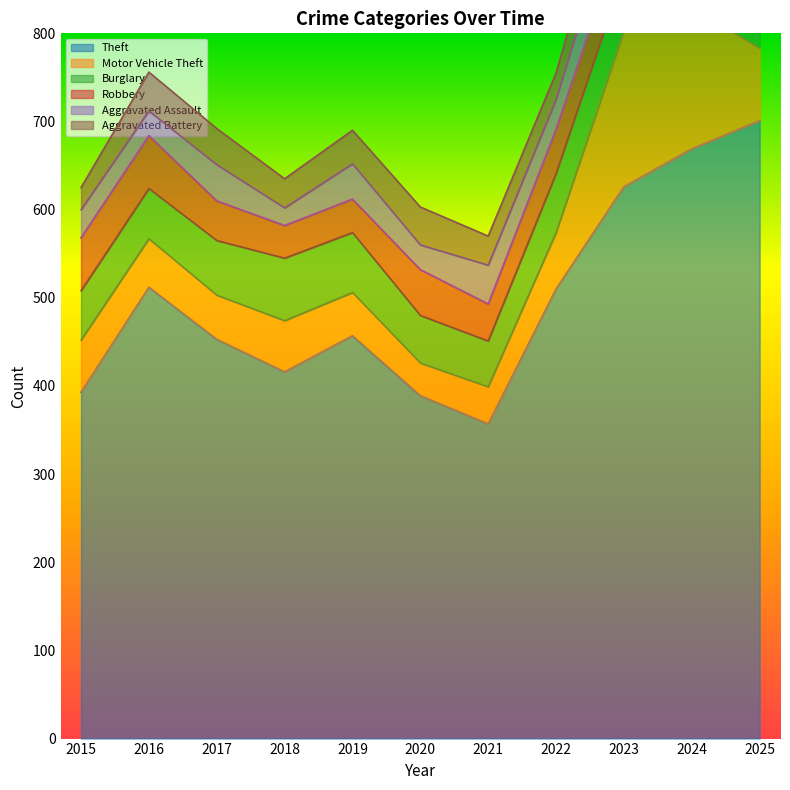

Which has a higher value, 2019 or 2020?

2019